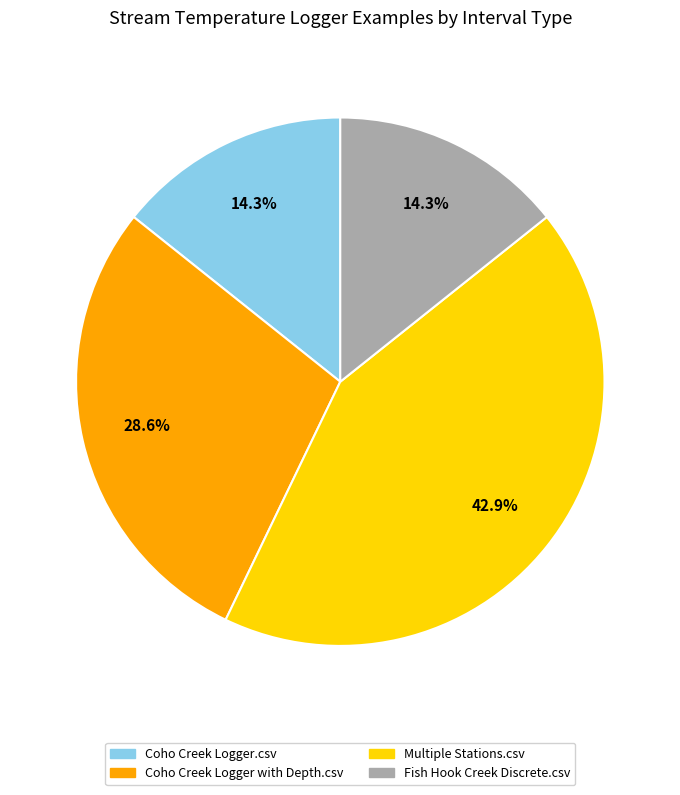

What is the largest slice in the pie chart?

Multiple Stations.csv